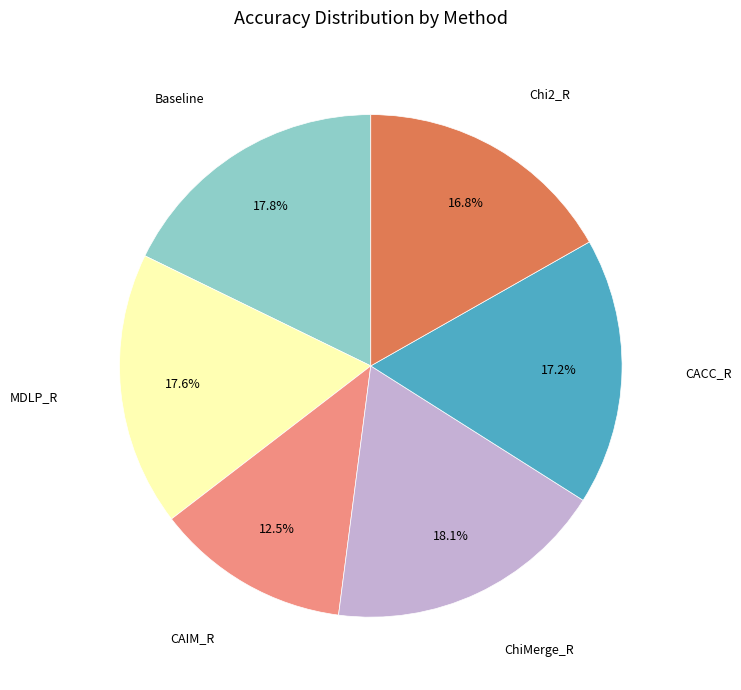

Does any single category account for the majority?

No